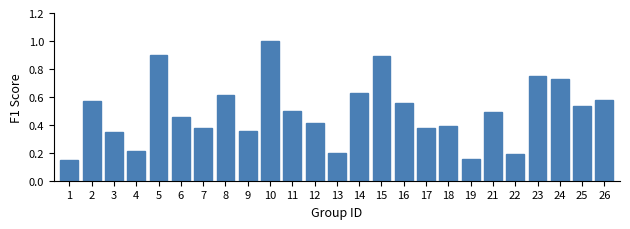

True or false: the data shows 0.7 at 6.

False